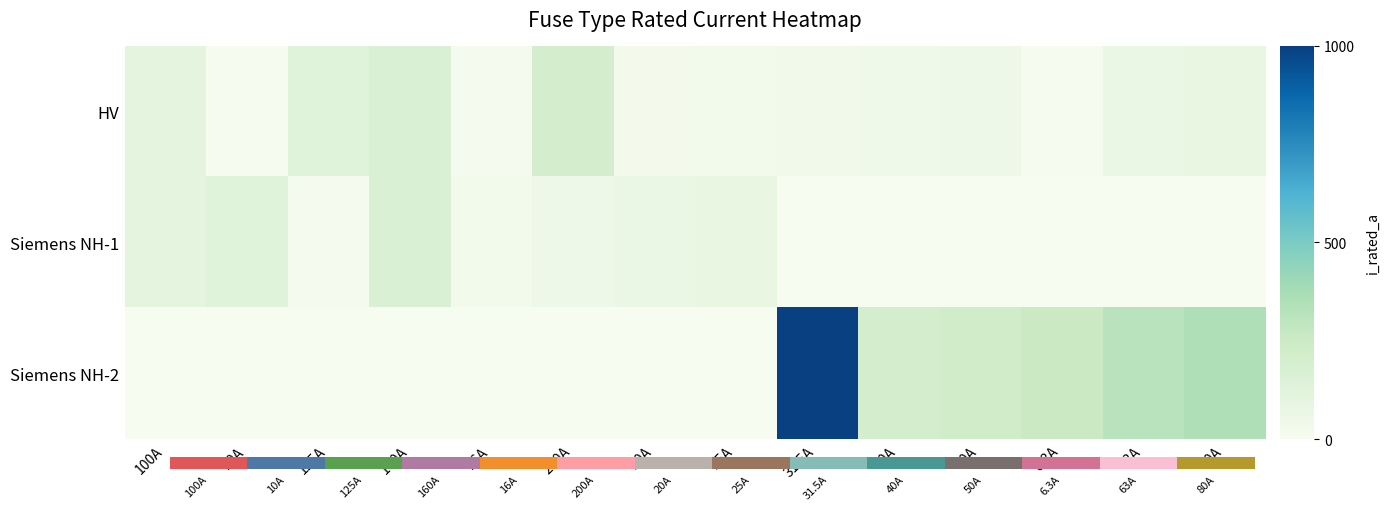

Which category has the lowest value across all series?

100A